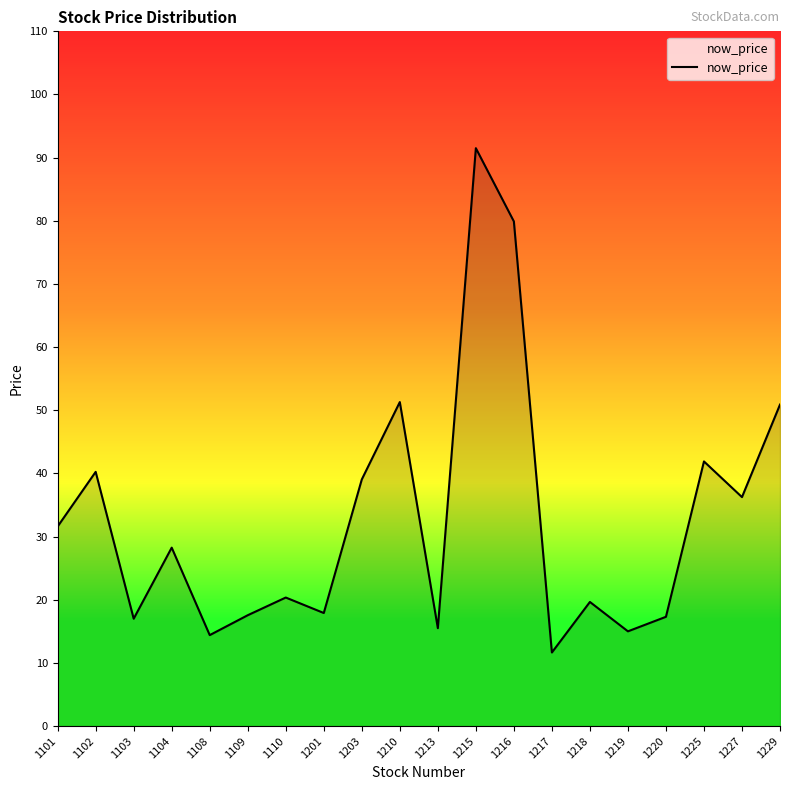

What is the approximate value at 1103?

17.0